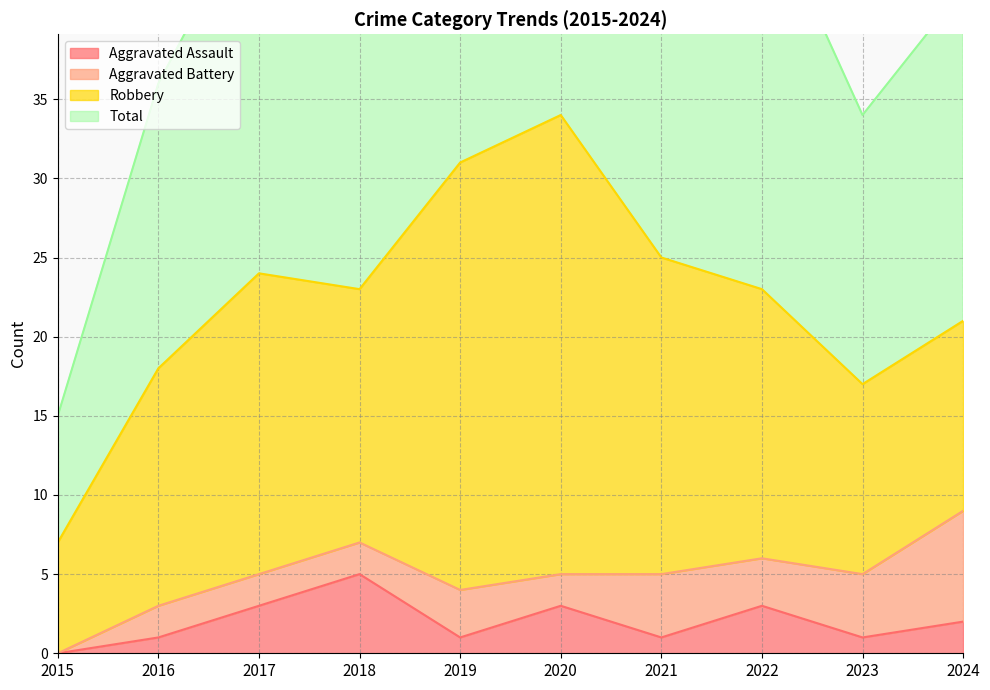

The value of Total at 2022 is 66. True or false?

False